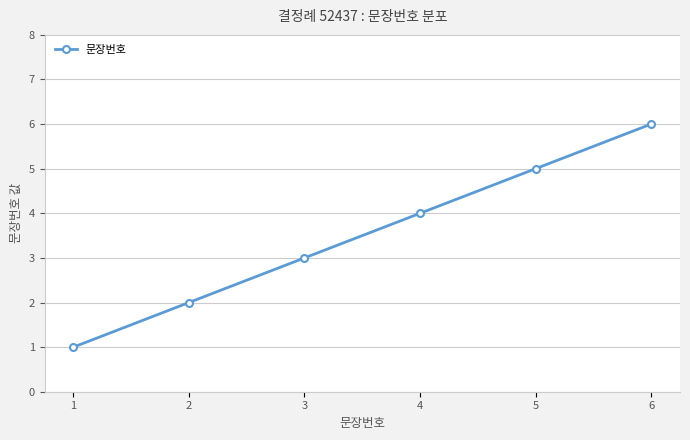

What is the difference between the maximum and minimum values?

5